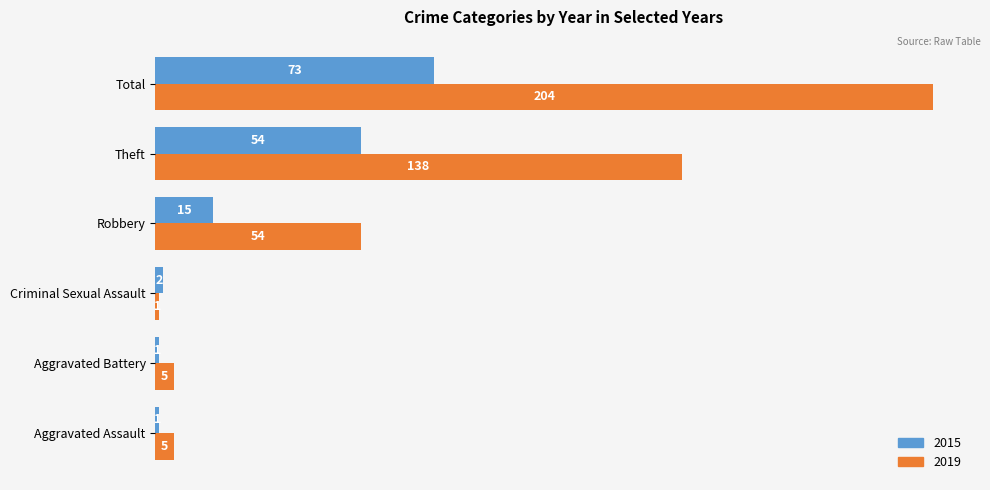

What is the sum of the 2019 values at Aggravated Assault and Robbery?

59